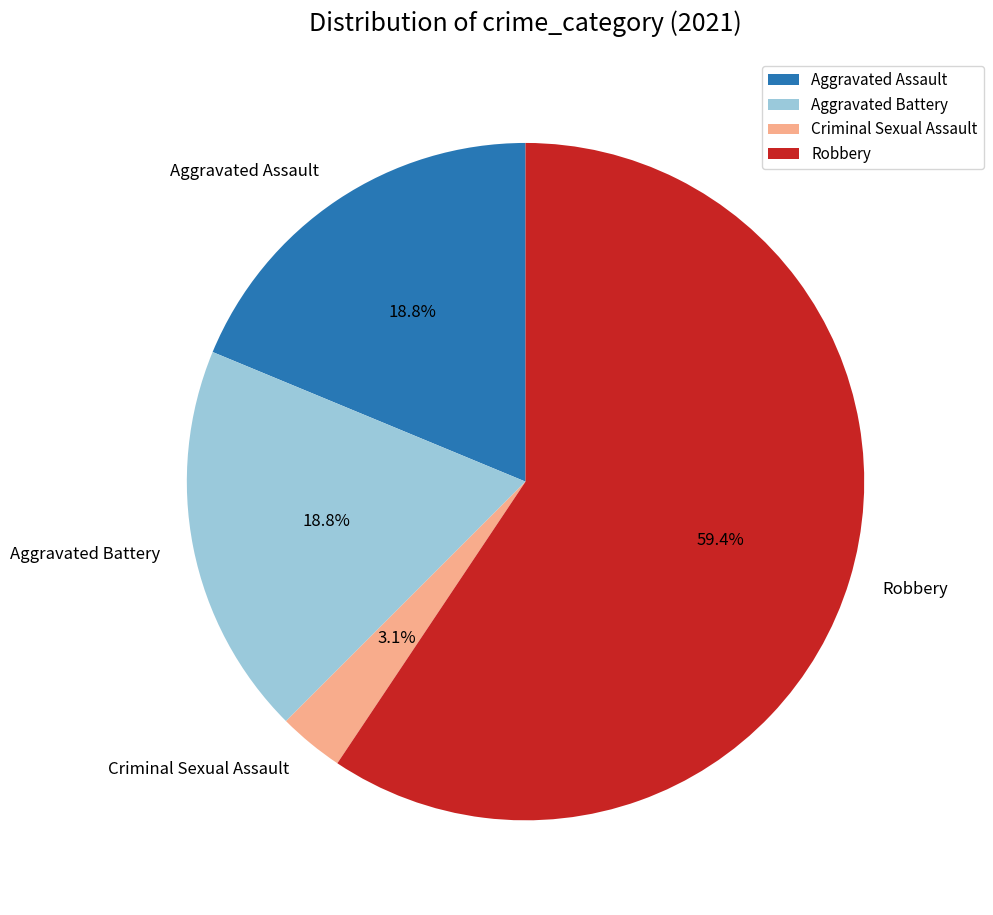

What is the majority slice?

Robbery